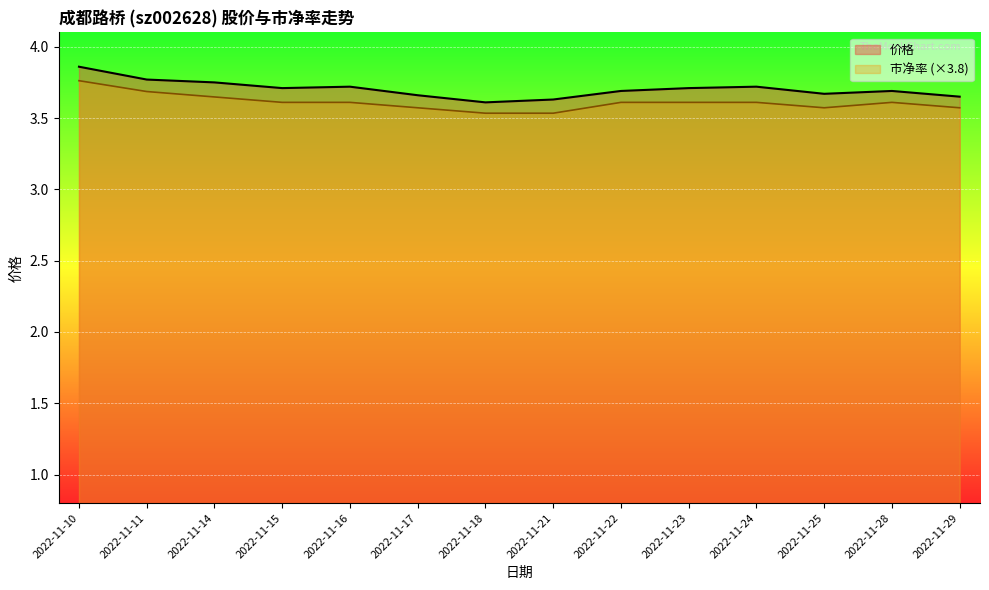

Count the 价格 values in the range 3 to 4.

14